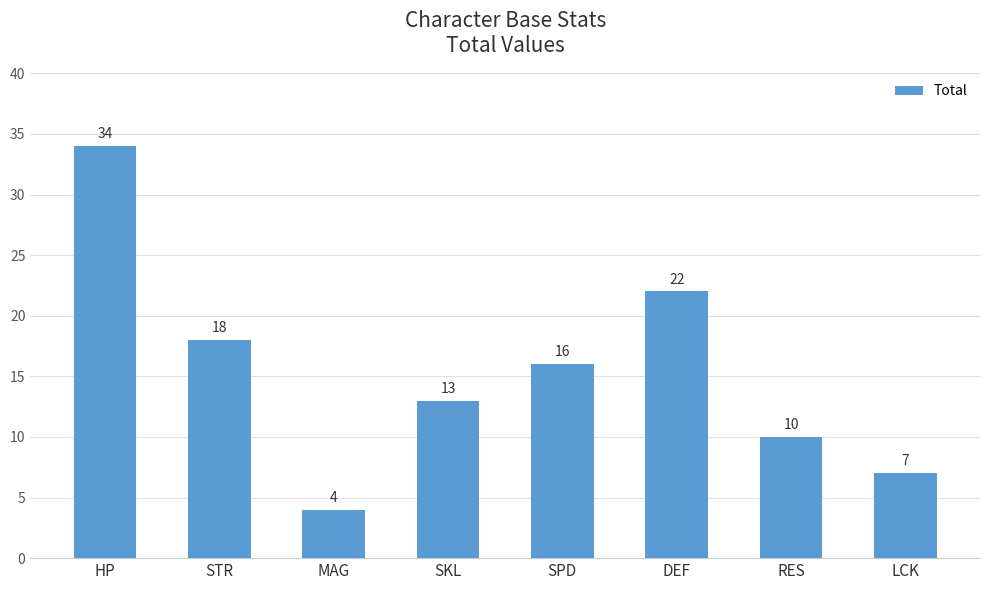

List the labels in order of value, smallest first.

MAG, LCK, RES, SKL, SPD, STR, DEF, HP